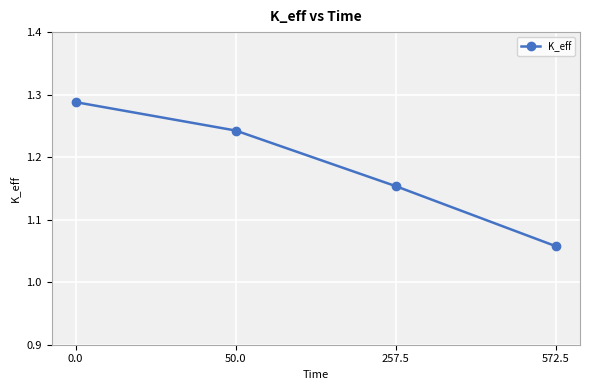

Rank the categories by value from lowest to highest.

572.5, 257.5, 50.0, 0.0